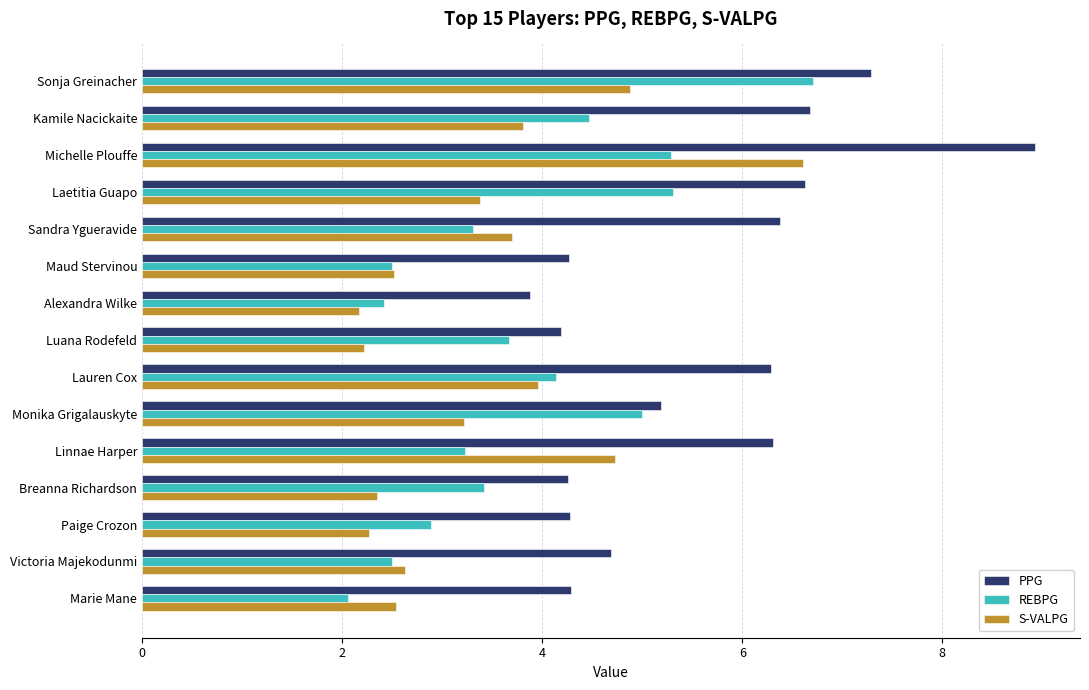

What is the difference between the second highest and second lowest values in the PPG series?

3.1